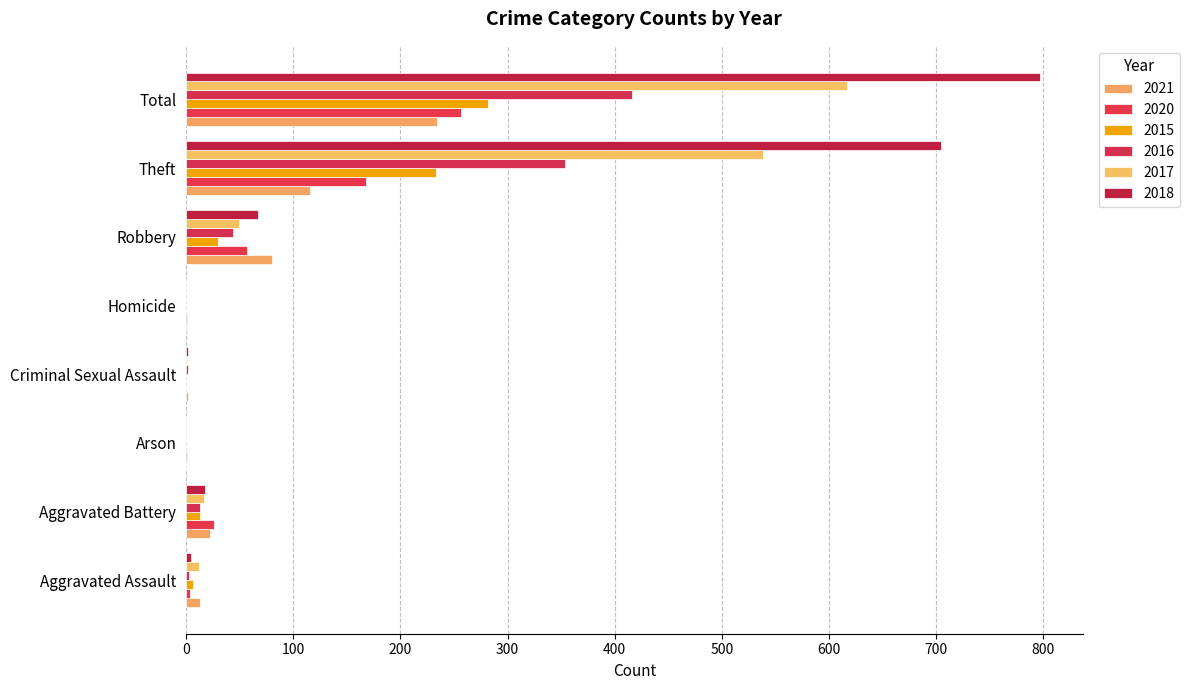

What position from the right is Arson?

6